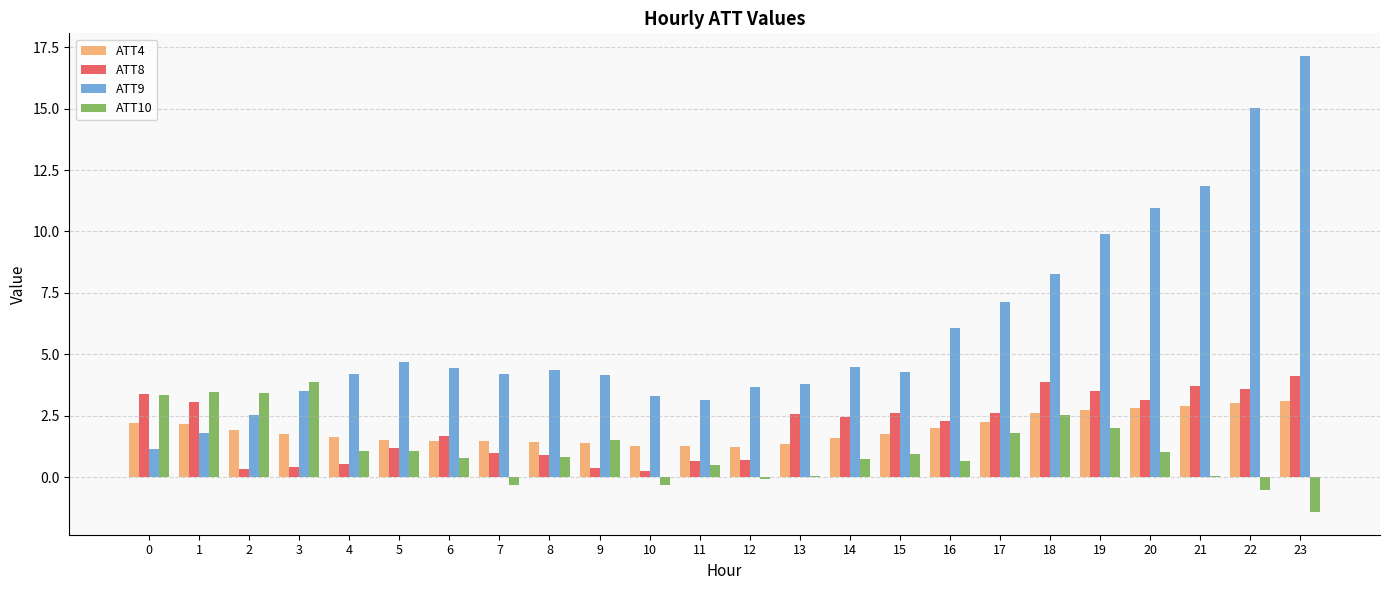

How many values in the ATT9 series exceed 4?

16